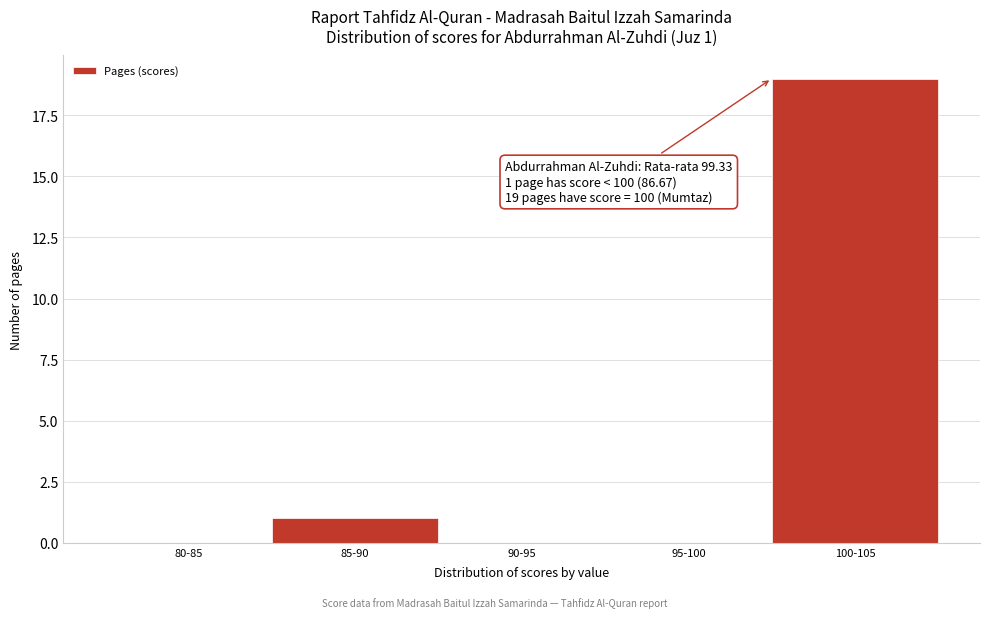

Reading left to right, what are all the values shown in this chart?

80-85=0	85-90=1	90-95=0	95-100=0	100-105=19